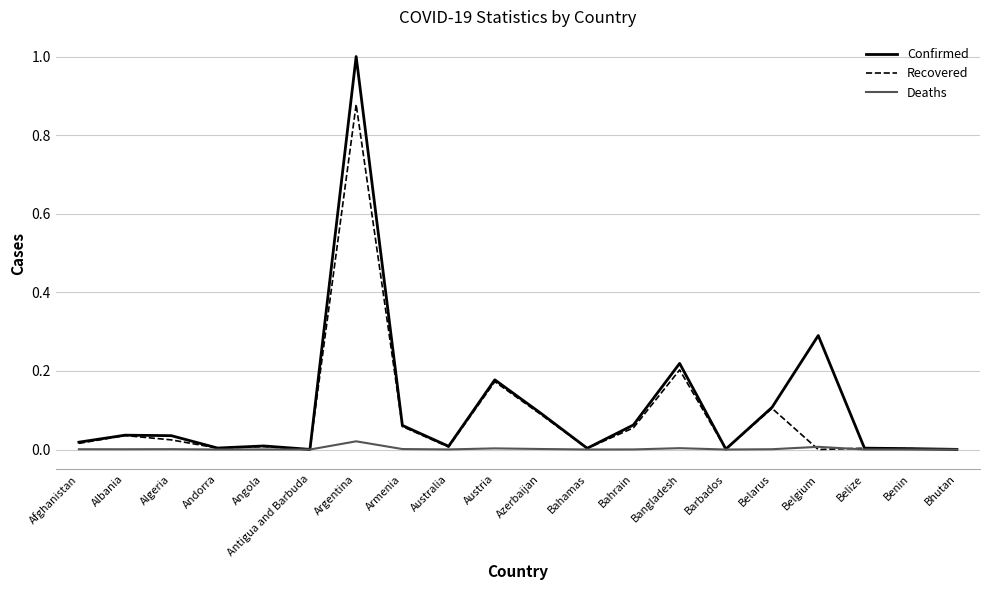

True or false: Deaths has a value of 0.0 at Bhutan.

True